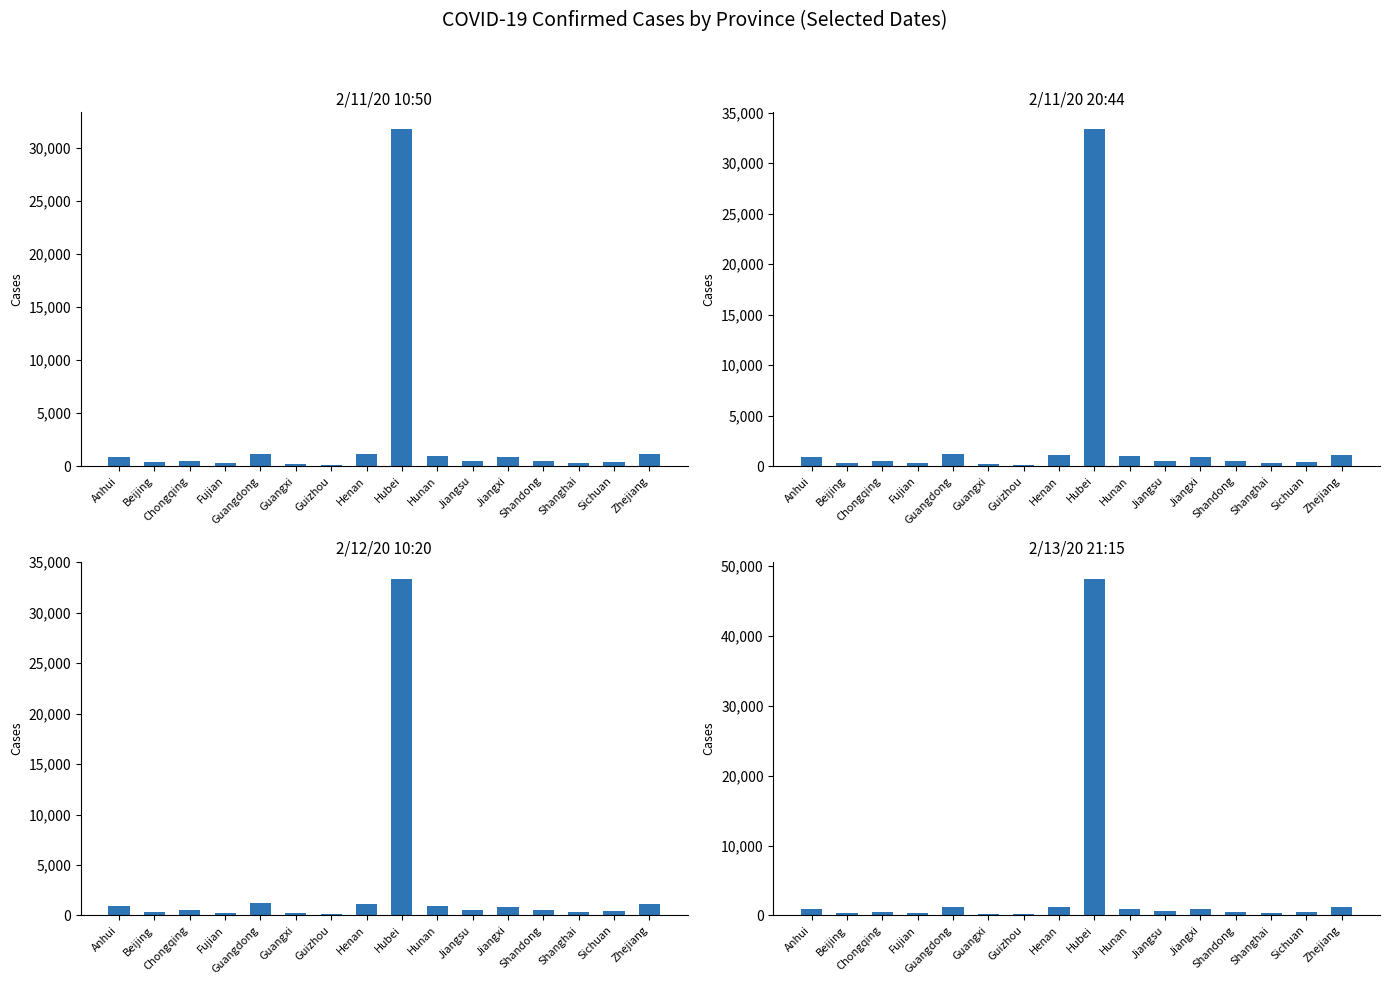

What is the value of the 2/11/20 20:44 bar at the 9th from the left?

33366